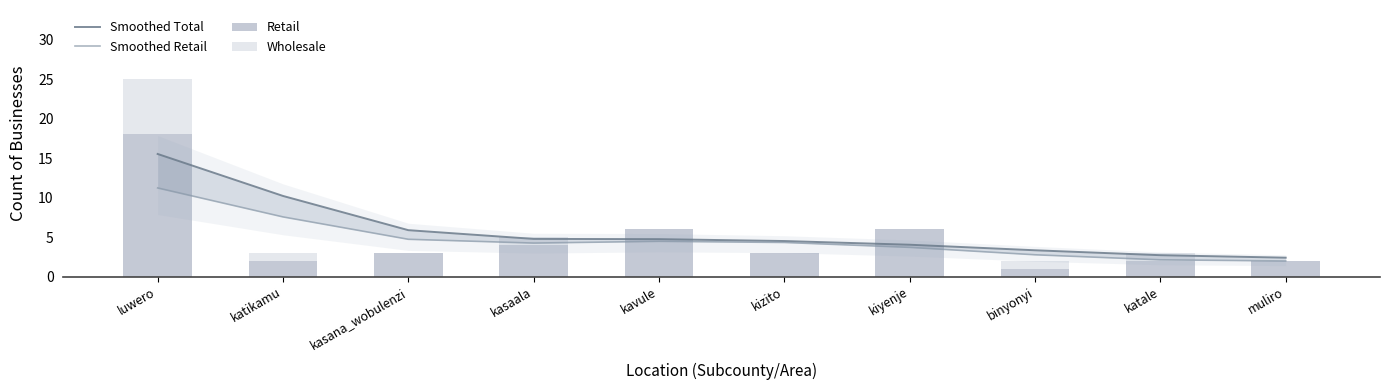

At which label is Retail closest to 9?

kavule